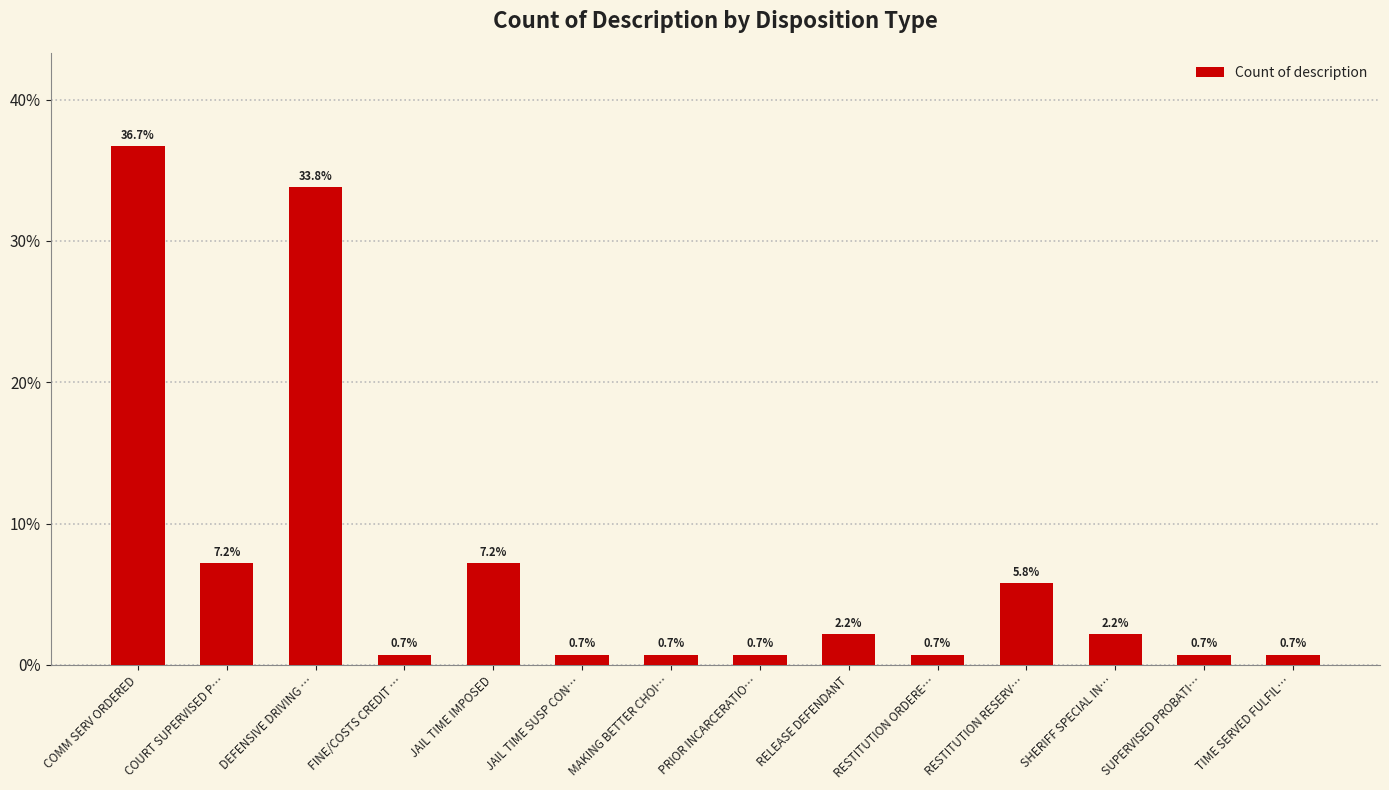

How many categories are shown in the chart?

14